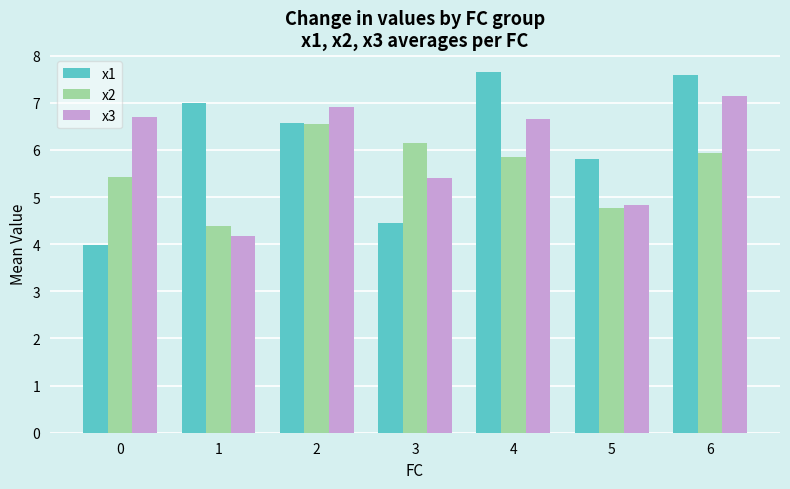

What is the value of the x1 bar at the 4th from the left?

4.5